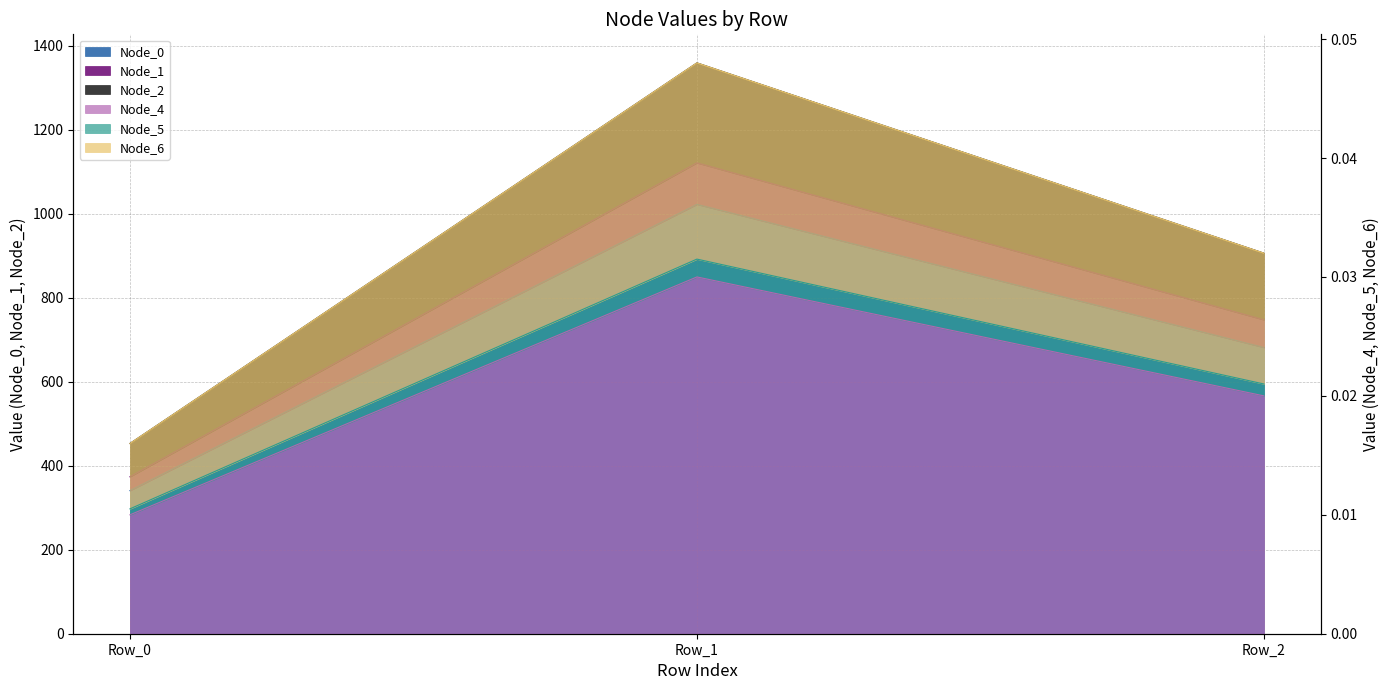

Which category has the highest value in the Node_5 series?

Row_1